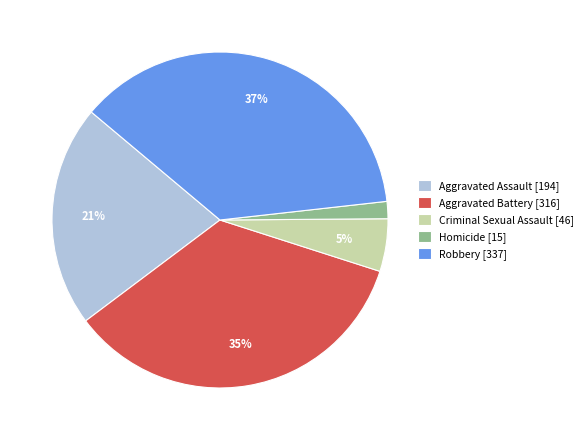

To the nearest percent, what portion does Robbery represent?

37%